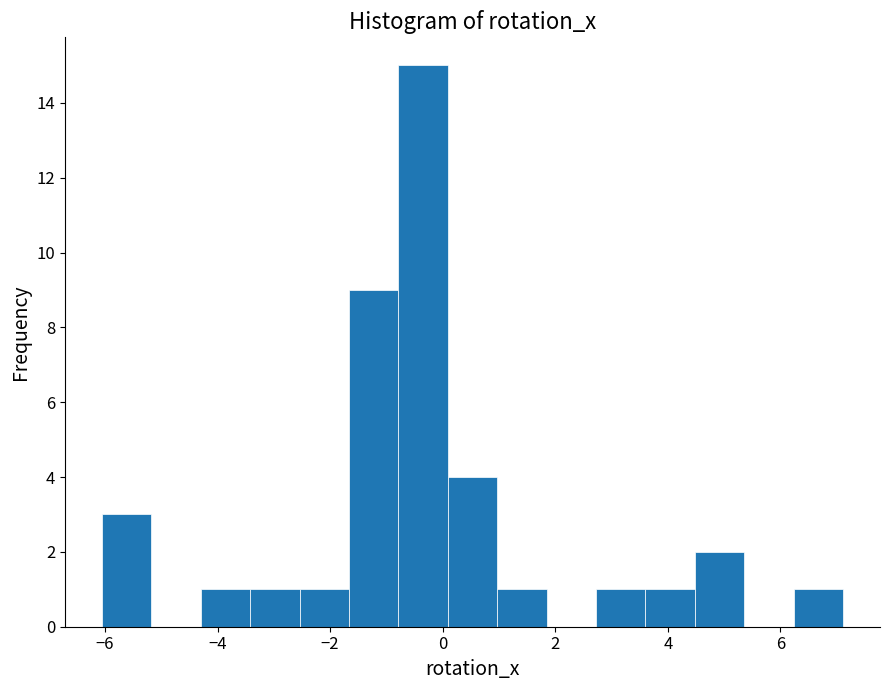

Reading left to right, list every bar in this chart as the range it spans on the x-axis followed by its height. Neither the bar edges nor the heights are printed on the chart, so give them approximately, as read against the axes.

-6.0 to -5.2: 3
-5.2 to -4.2: 0
-4.2 to -3.4: 1
-3.4 to -2.6: 1
-2.6 to -1.6: 1
-1.6 to -0.8: 9
-0.8 to 0.0: 15
0.0 to 1.0: 4
1.0 to 1.8: 1
1.8 to 2.8: 0
2.8 to 3.6: 1
3.6 to 4.4: 1
4.4 to 5.4: 2
5.4 to 6.2: 0
6.2 to 7.2: 1